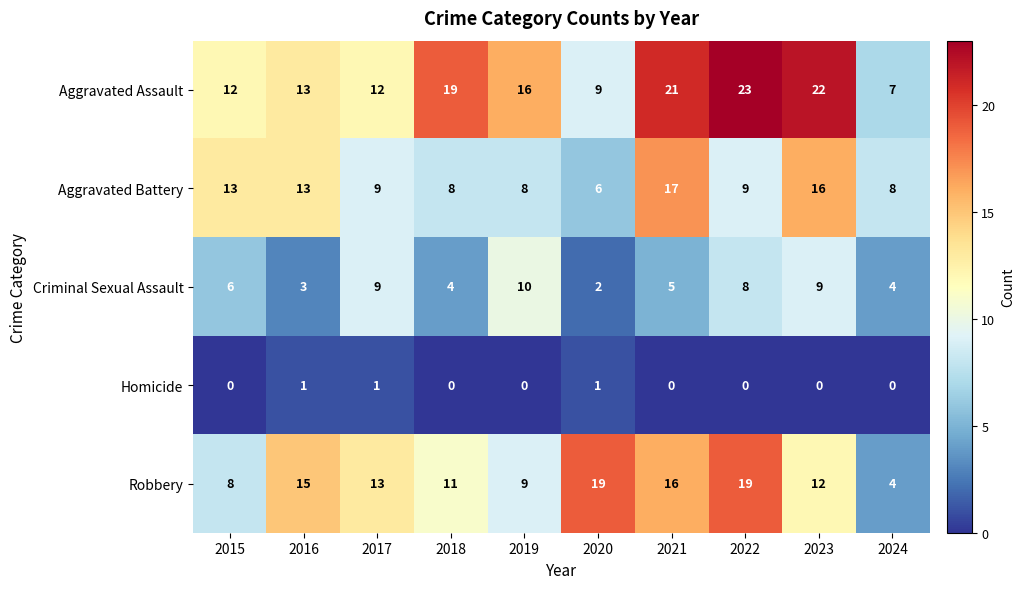

Where does the Robbery series first go above 13?

2016